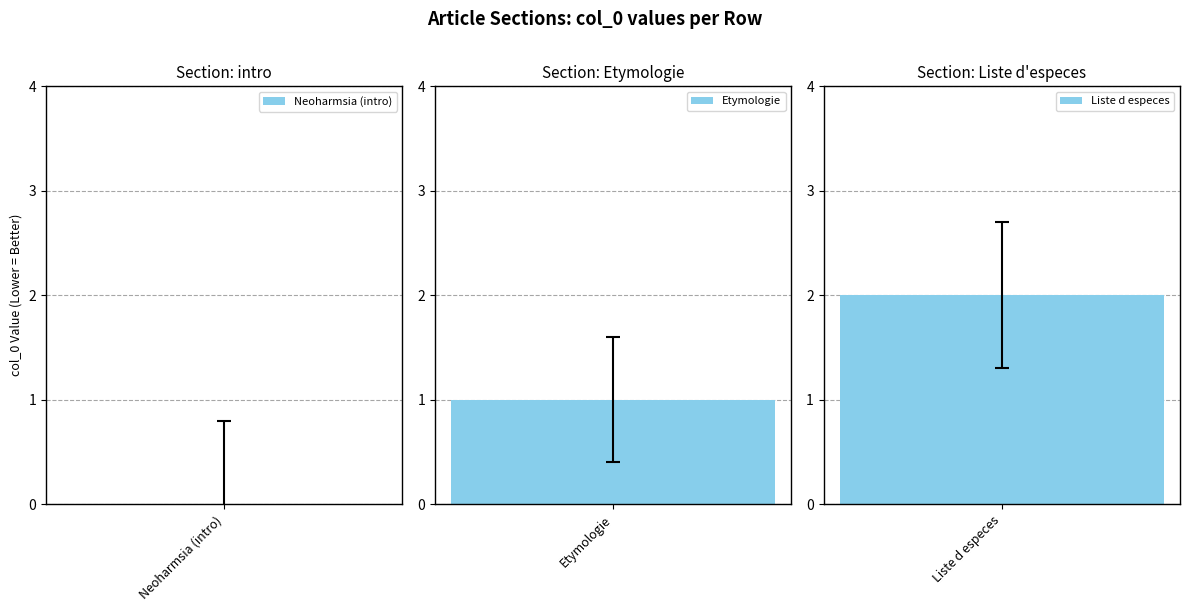

Count the values in the range 0 to 2.

3